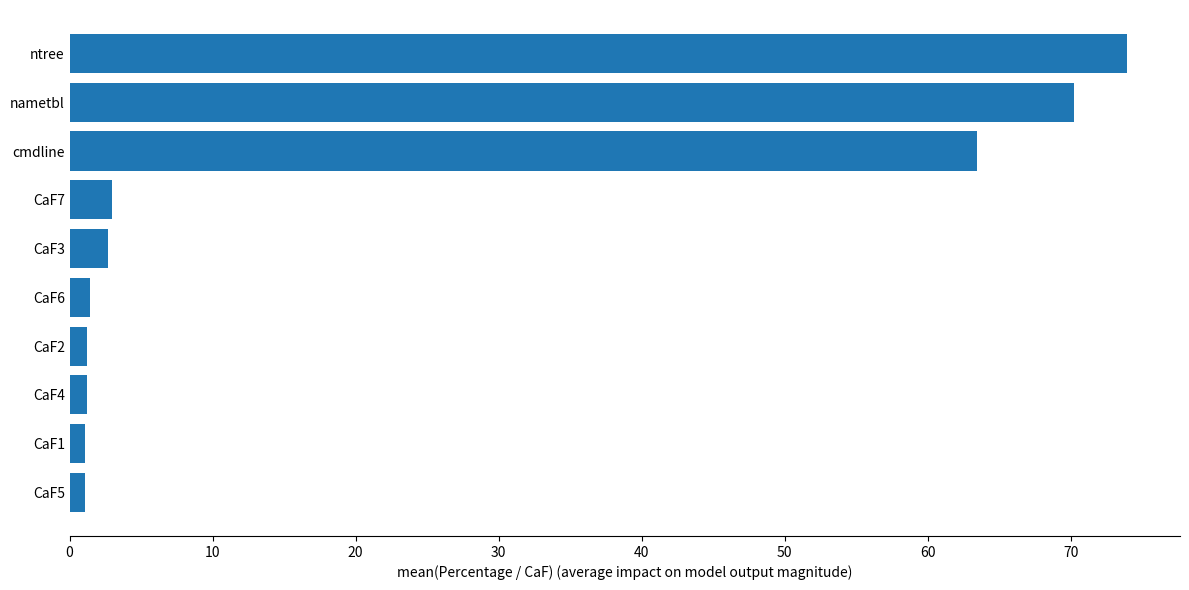

True or false: the data shows 1.1 at CaF5.

True